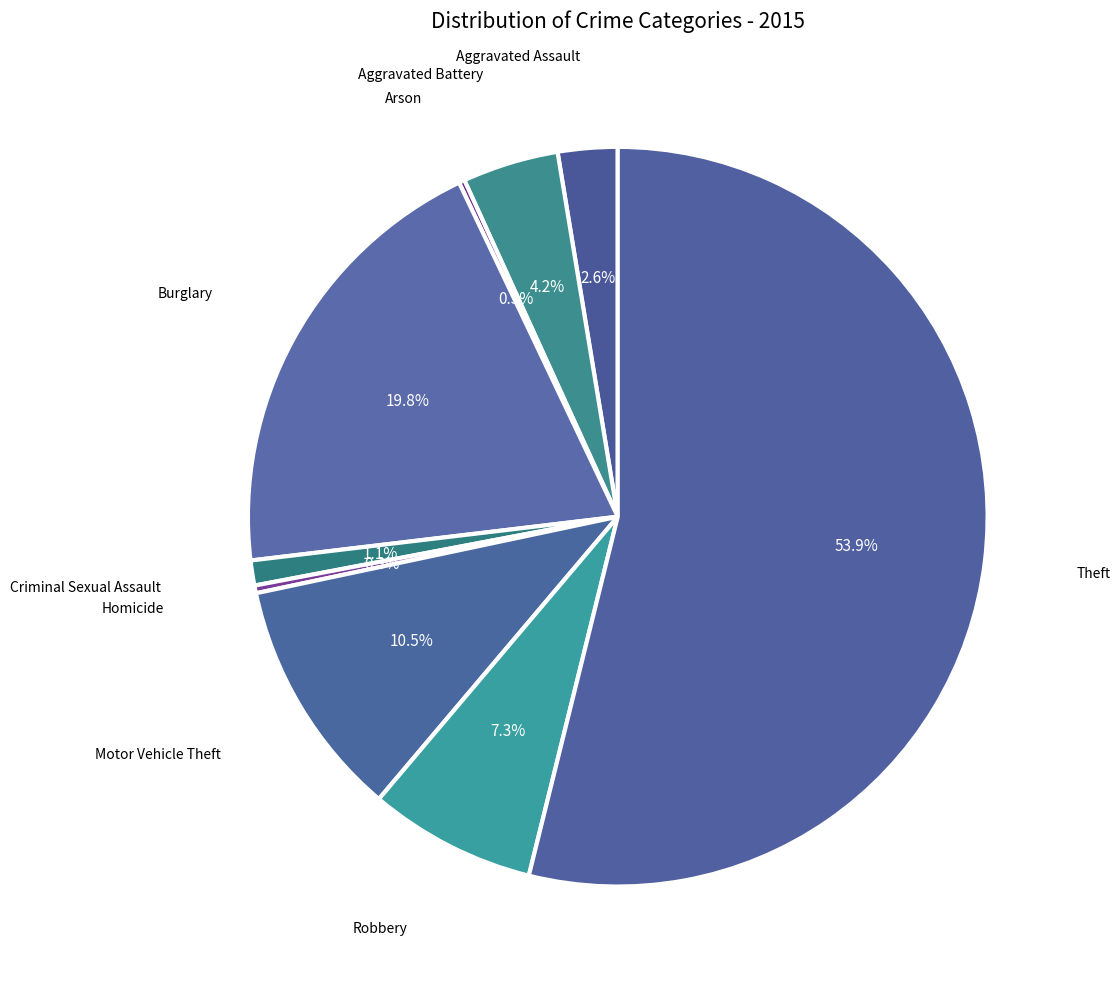

Which slice is the largest?

Theft